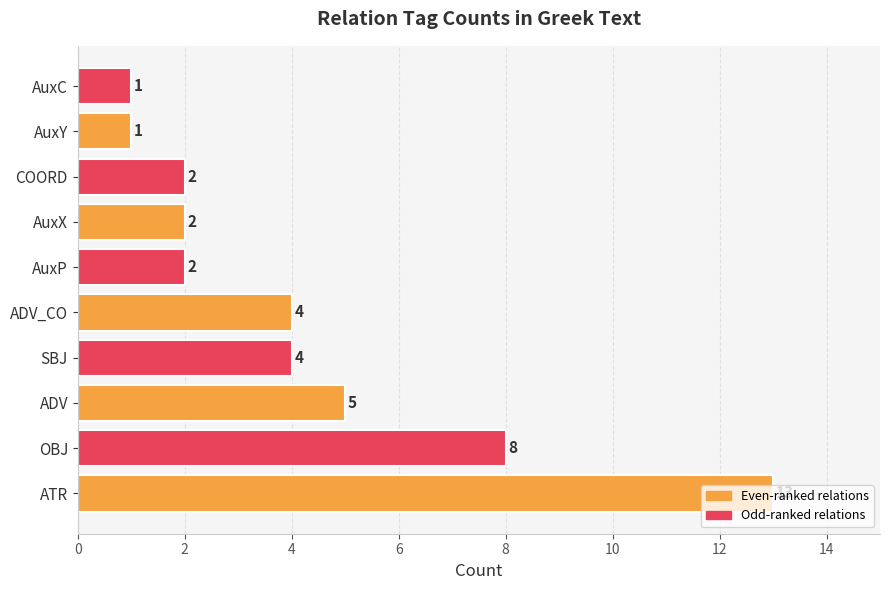

Which has a higher value, COORD or OBJ?

OBJ